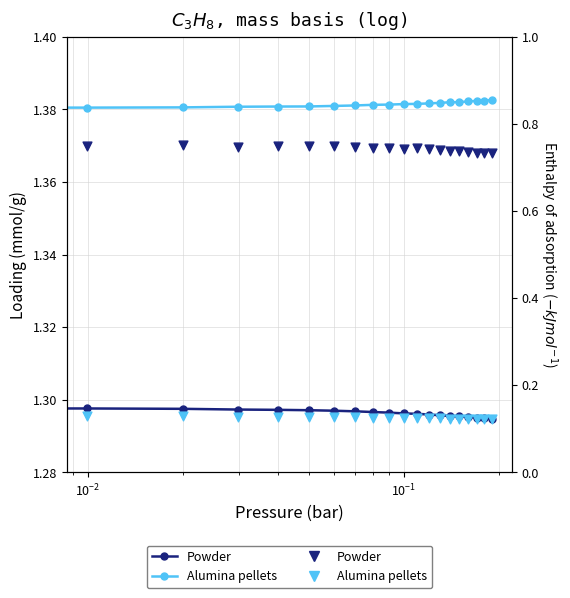

Which series reaches the minimum Y coordinate?

Alumina pellets